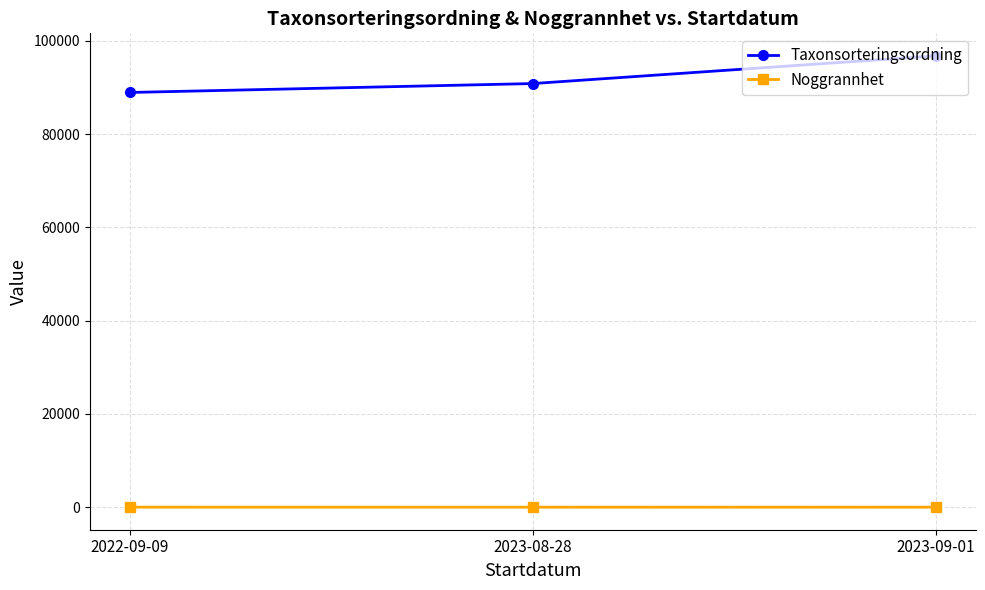

What are all the series names shown in the legend?

Taxonsorteringsordning, Noggrannhet